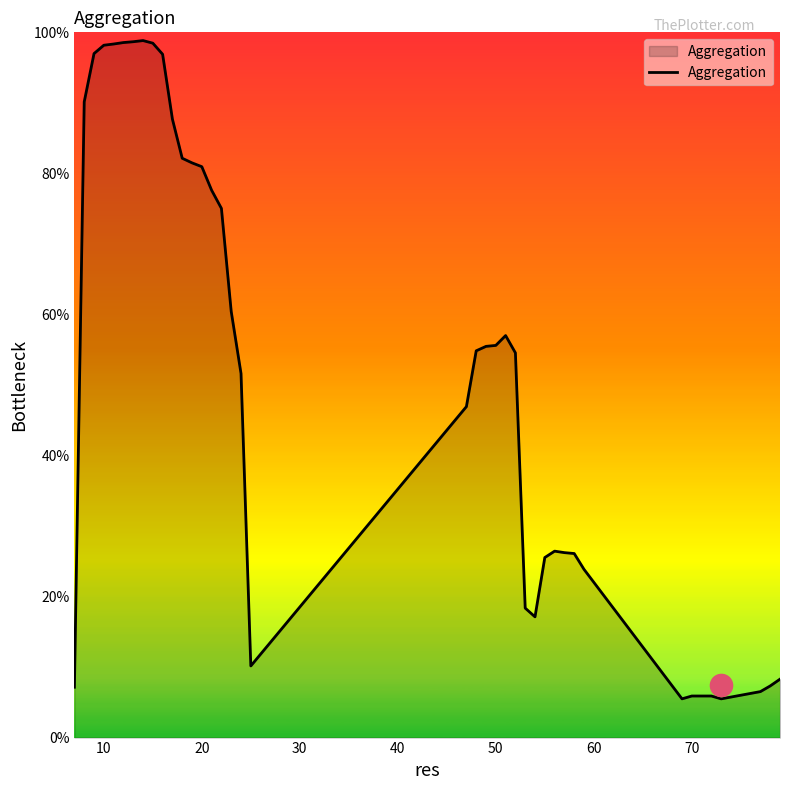

What is the minimum value shown in the chart?

5.5